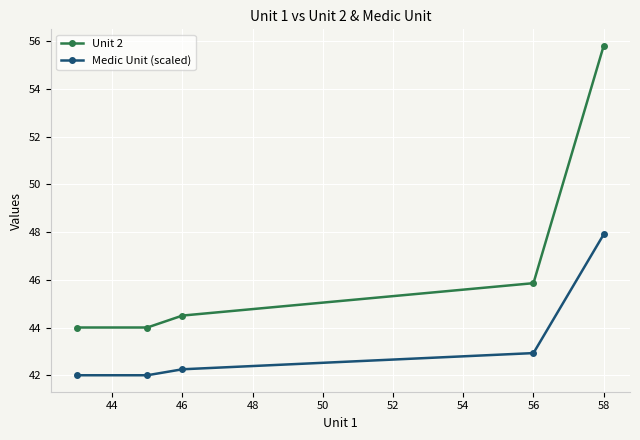

What is the value of the Medic Unit (scaled) point at the 1st from the left?

42.0